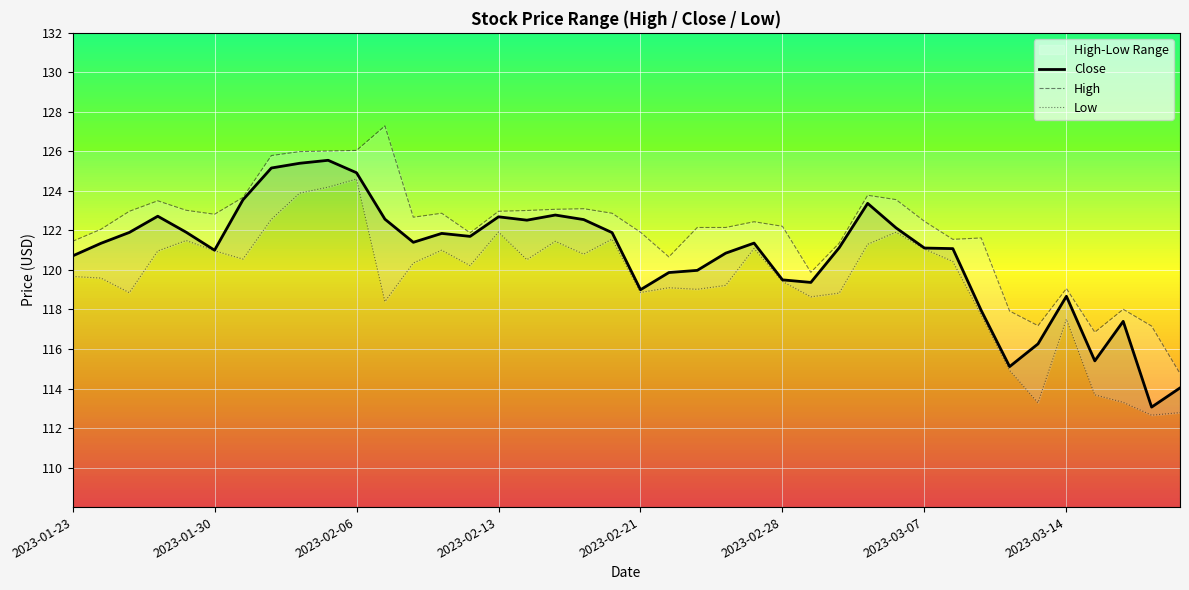

What is the minimum value for Close?

113.1